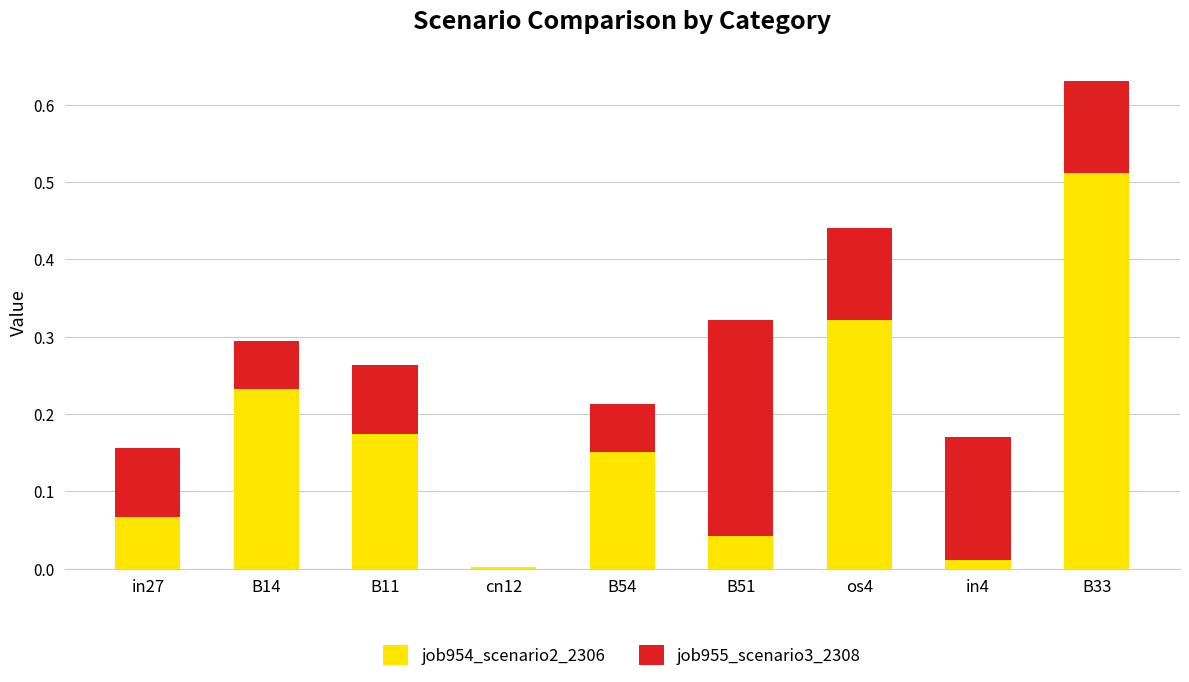

The job954_scenario2_2306 series shows 0.1 at B54. True or false?

False